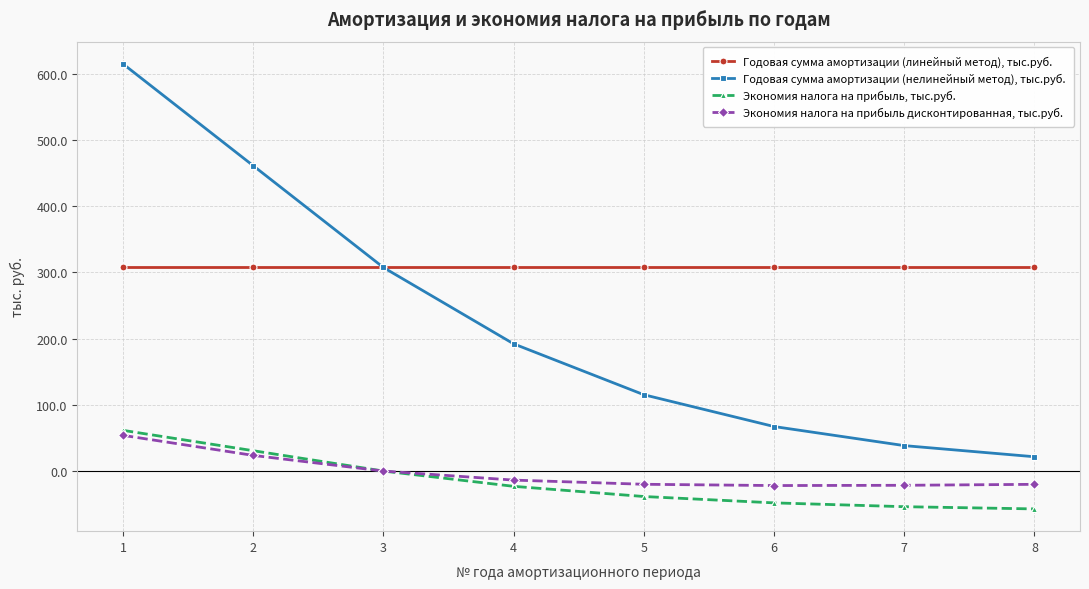

Is it true that Годовая сумма амортизации (нелинейный метод), тыс.руб. equals 38.4 at 7?

True